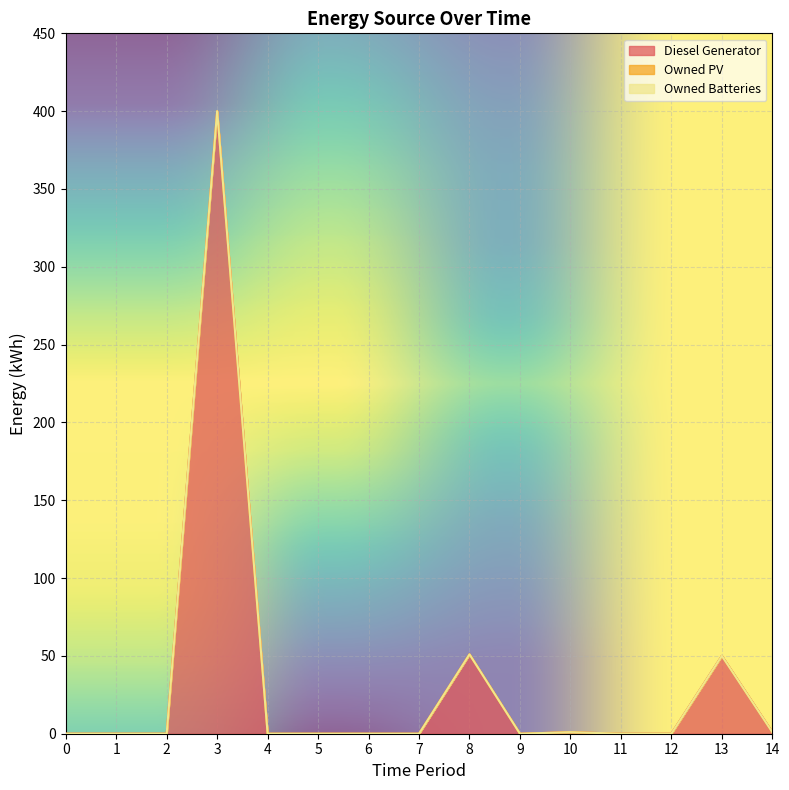

At which category is the sum across all series the highest?

3